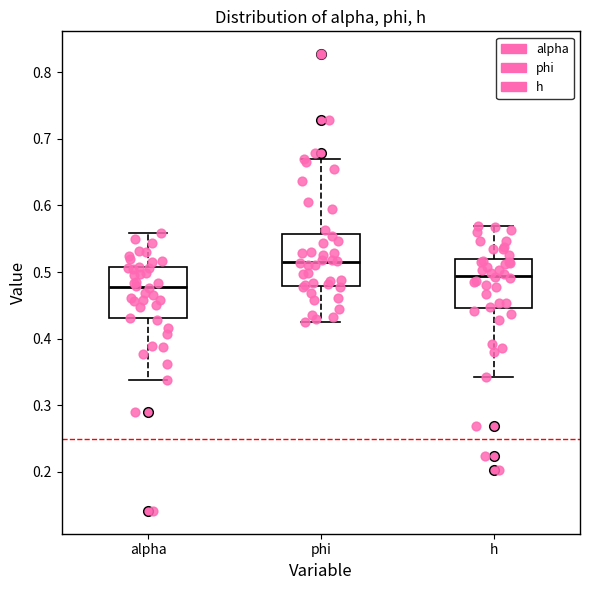

Reading left to right, read every box against the y-axis: the position of its median line, the range the box covers, and the ends of its whiskers. The values are not printed on the chart, so give them approximately, as read against the axis.

alpha: median 0.48, box 0.43 to 0.51, whiskers 0.34 to 0.56
phi: median 0.52, box 0.48 to 0.56, whiskers 0.43 to 0.67
h: median 0.49, box 0.45 to 0.52, whiskers 0.34 to 0.57